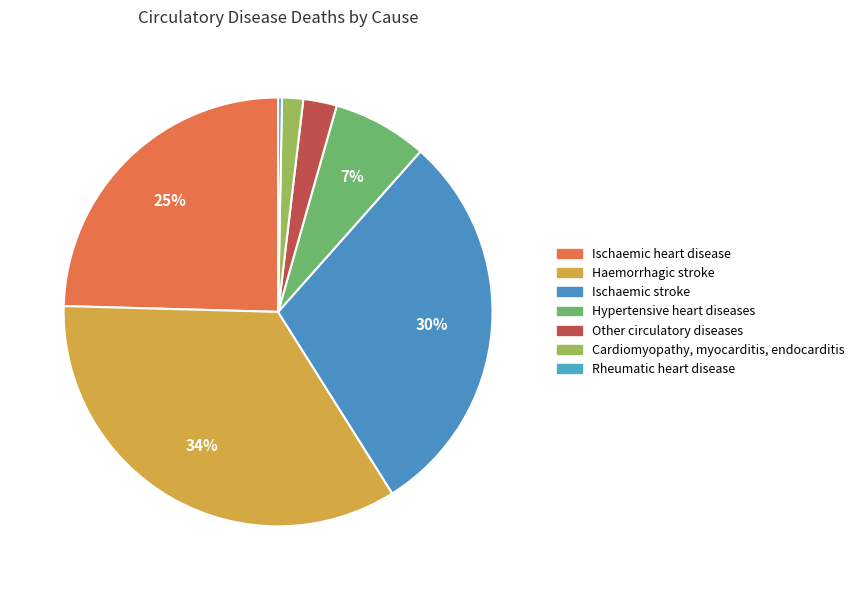

The Haemorrhagic stroke slice represents 41% of the pie. True or false?

False